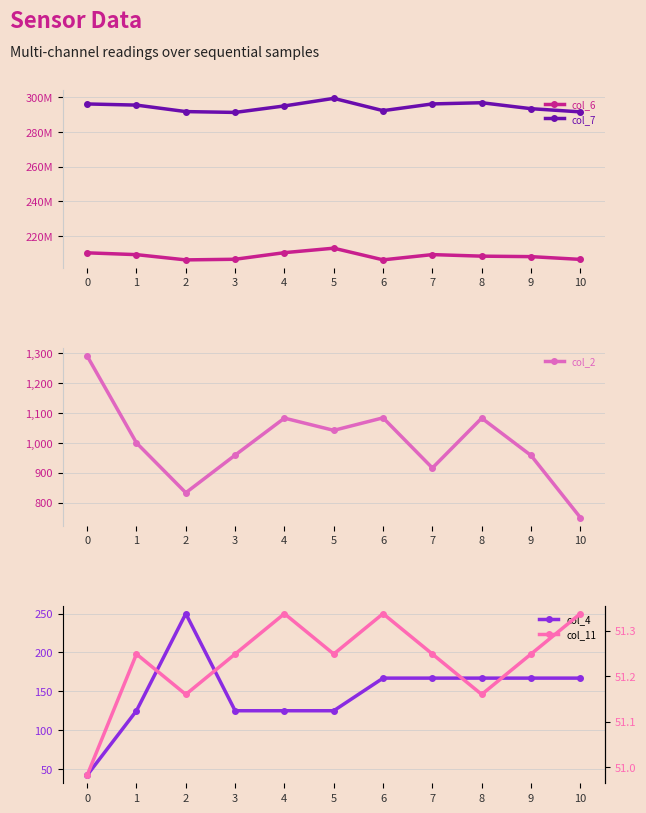

How many data points in col_2 are above 1000?

5